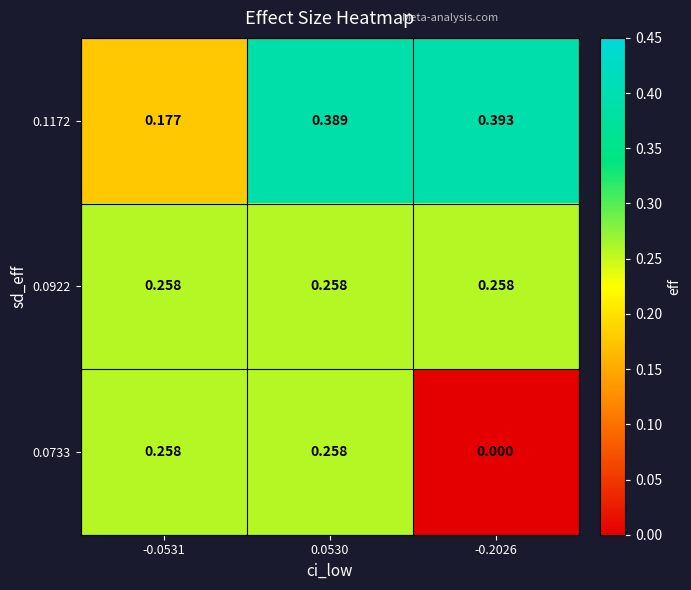

What is the difference between the highest and lowest values at -0.2026?

0.4